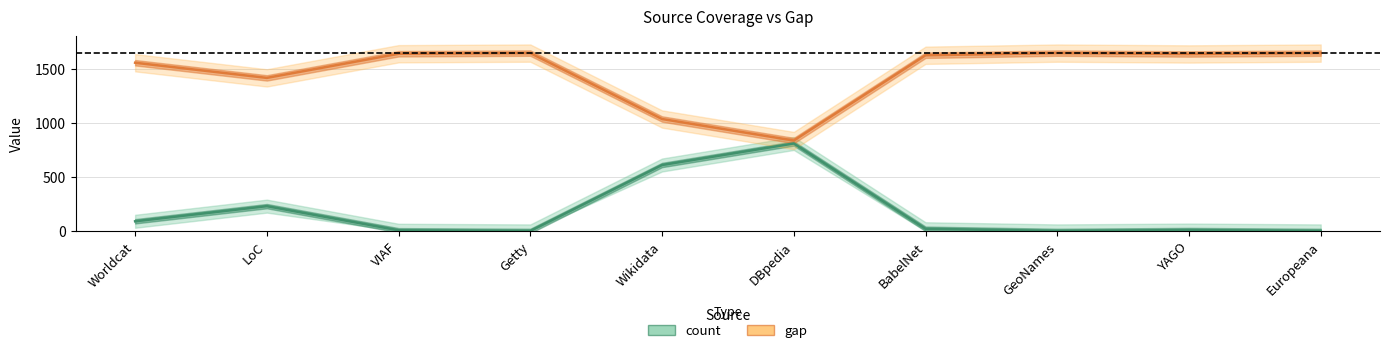

How many values in the count (line) series exceed 20?

4